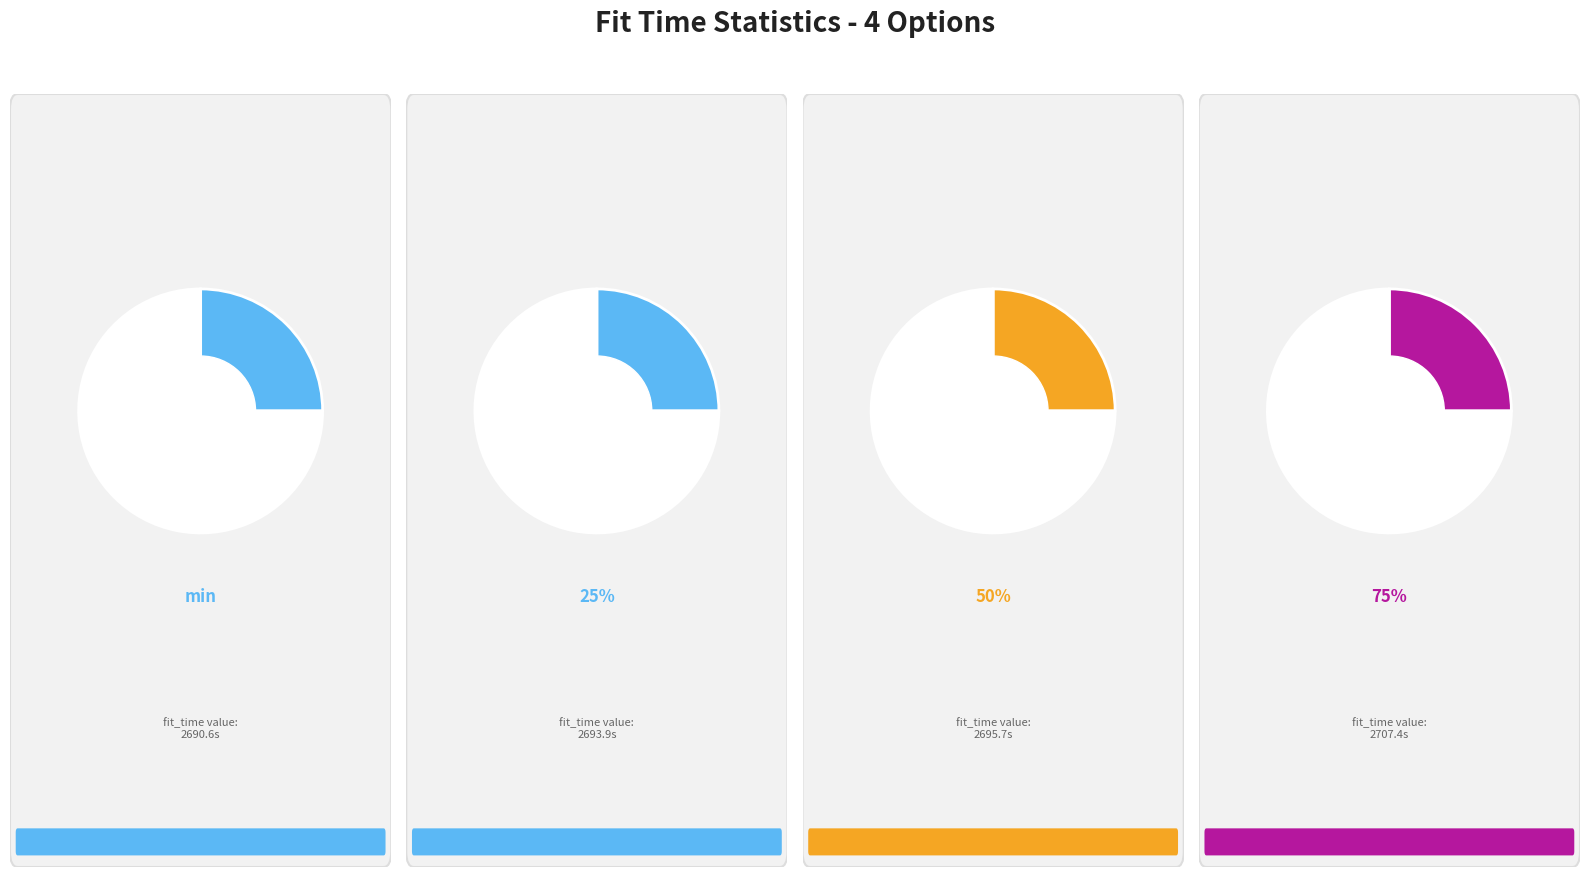

Approximately how many times larger is the value at 50% compared to 25%?

1.0